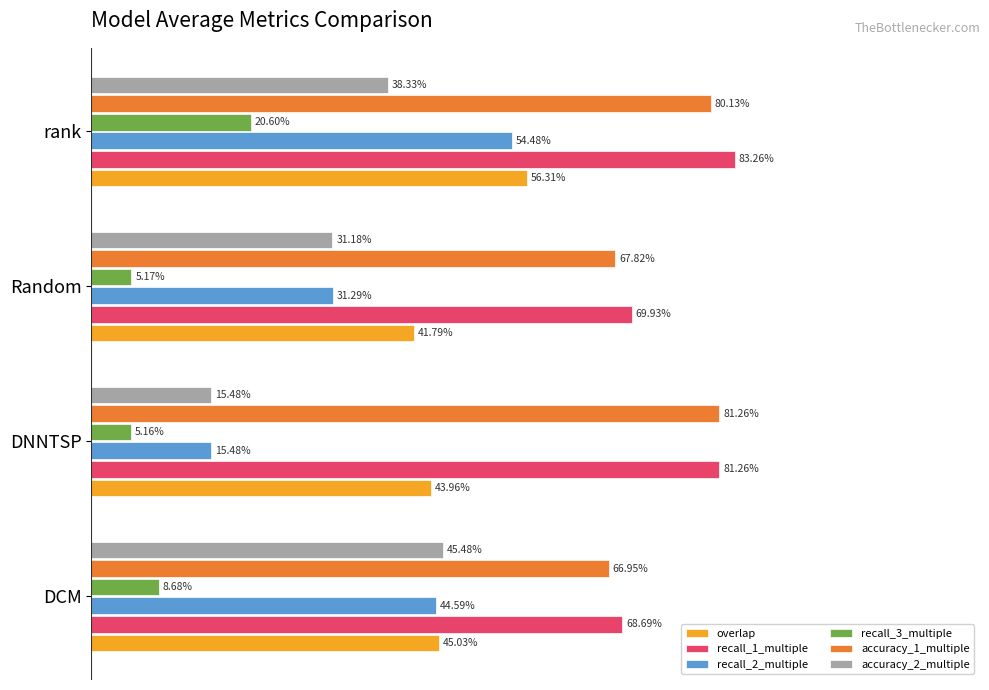

What are all the series names shown in the legend?

overlap, recall_1_multiple, recall_2_multiple, recall_3_multiple, accuracy_1_multiple, accuracy_2_multiple